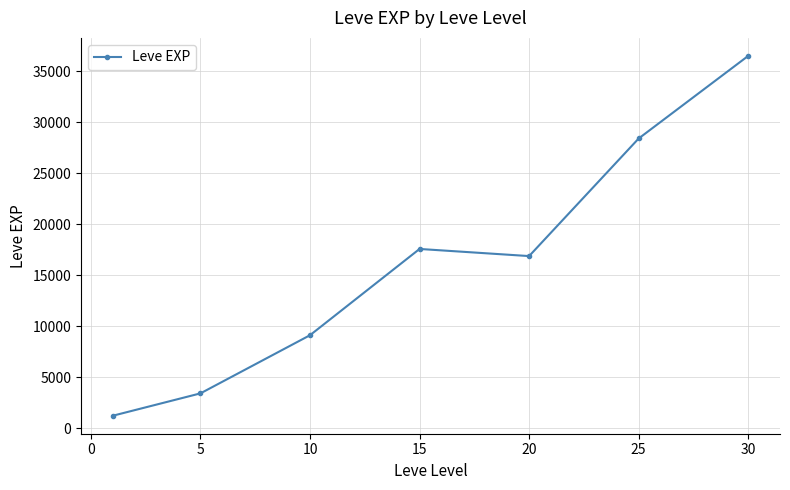

What is the difference between the maximum and minimum values?

35279.2